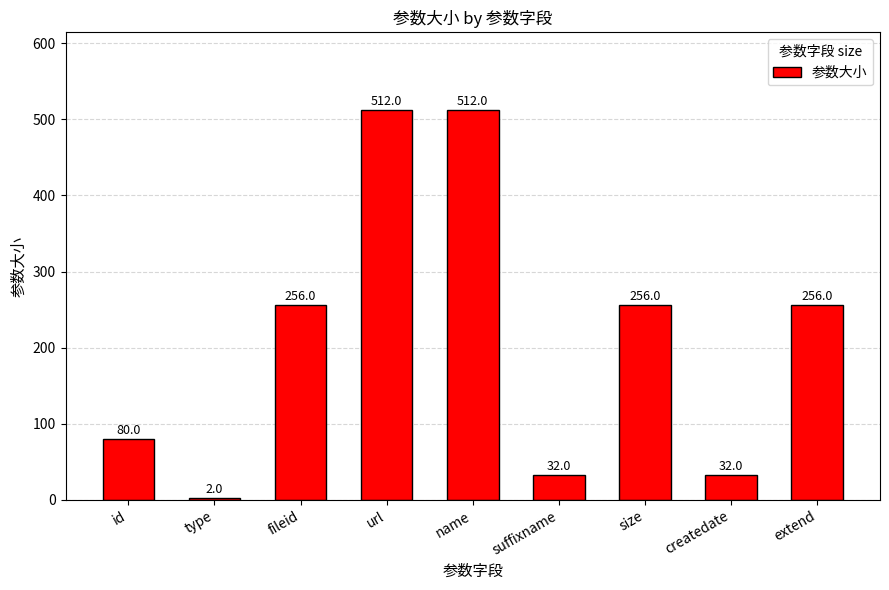

Reading left to right, extract all data points from this chart.

id=80	type=2	fileid=256	url=512	name=512	suffixname=32	size=256	createdate=32	extend=256